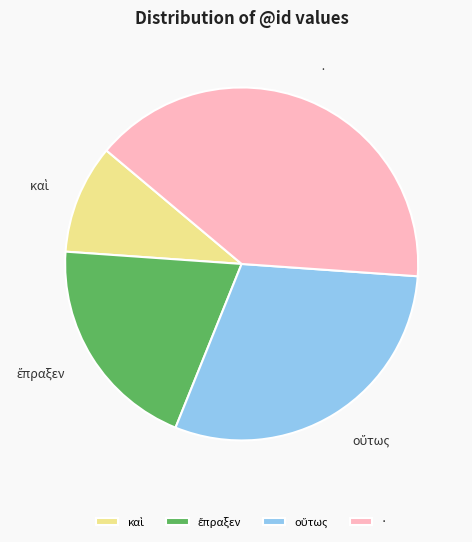

Does any single category account for the majority?

No